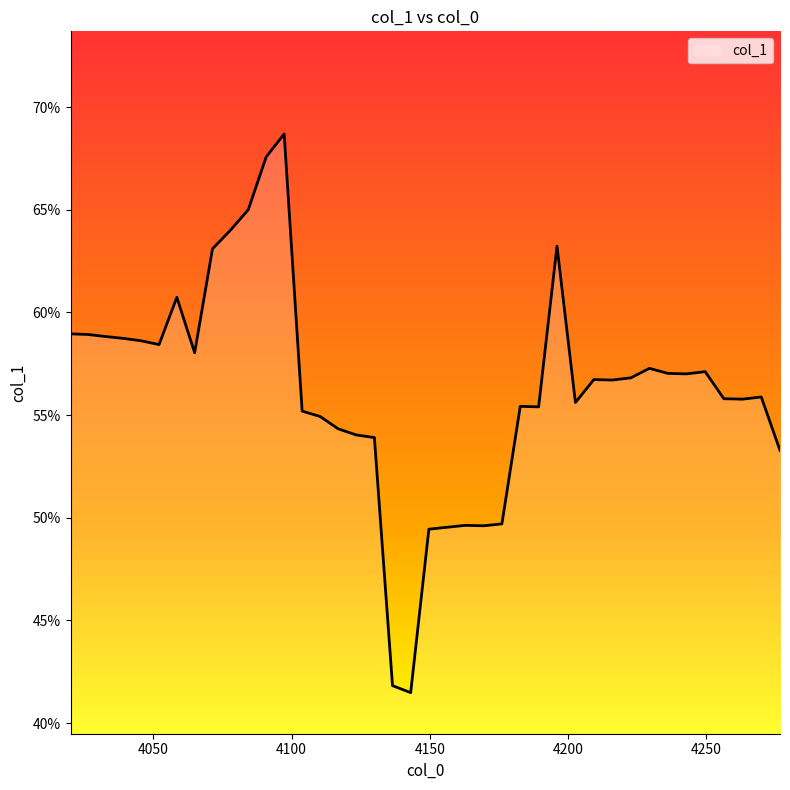

Is this an area chart (filled region under the line)?

Yes